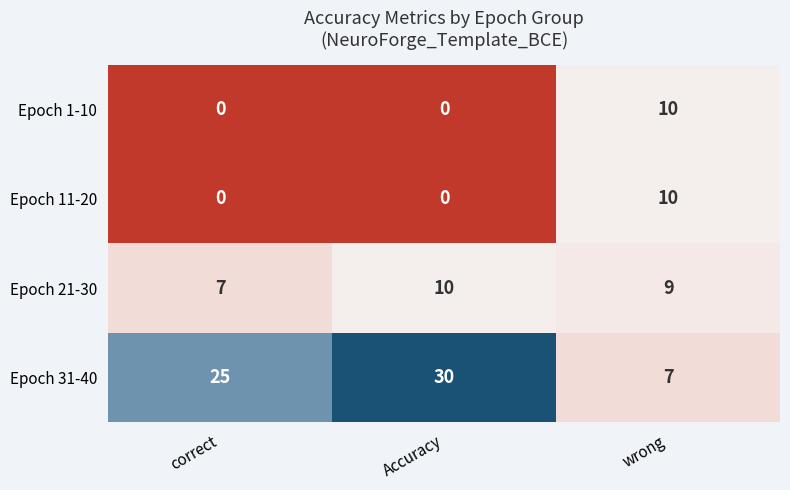

What is the maximum value shown in the chart?

30